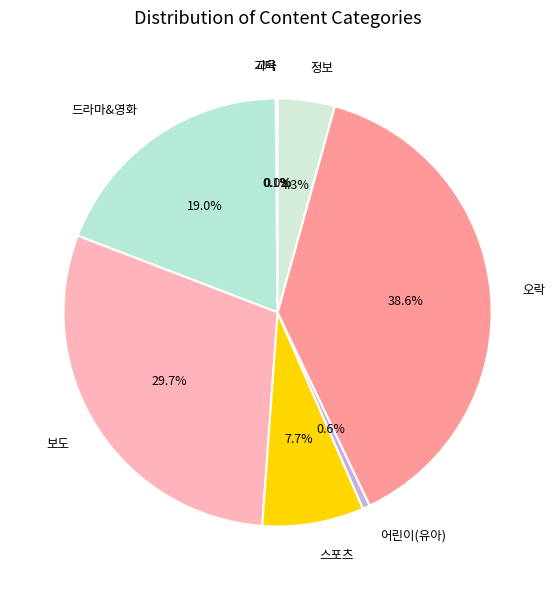

Does 보도 represent more than half of the total?

No